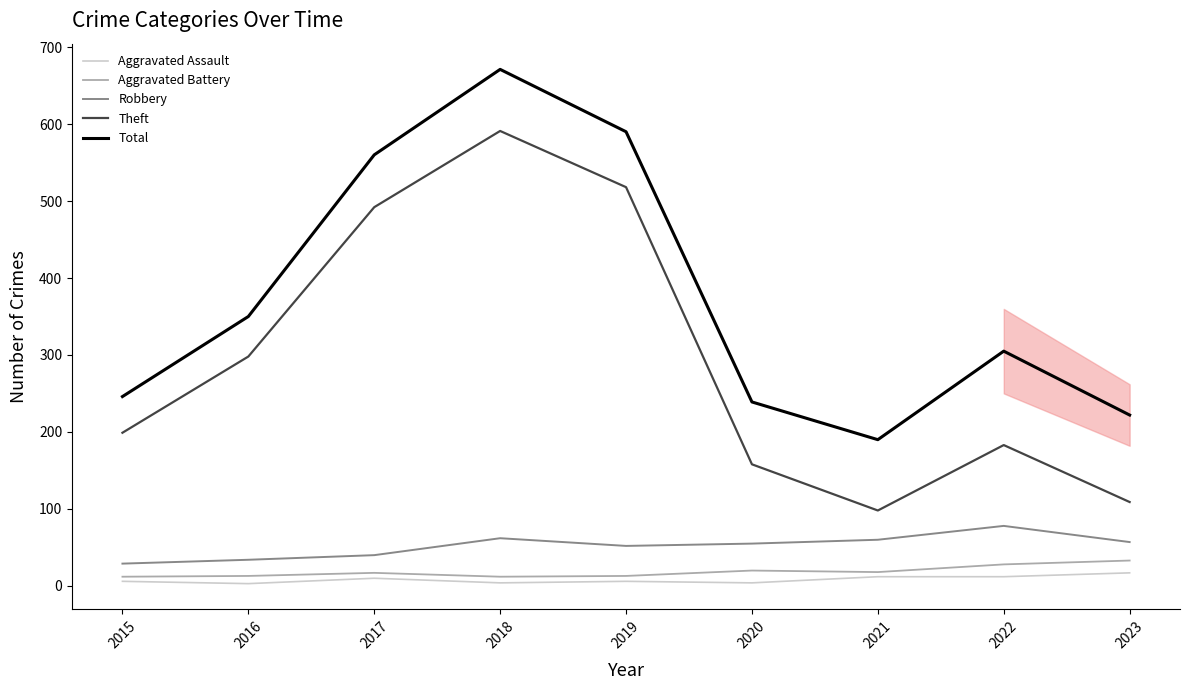

True or false: Aggravated Assault has a value of 4 at 2018.

True